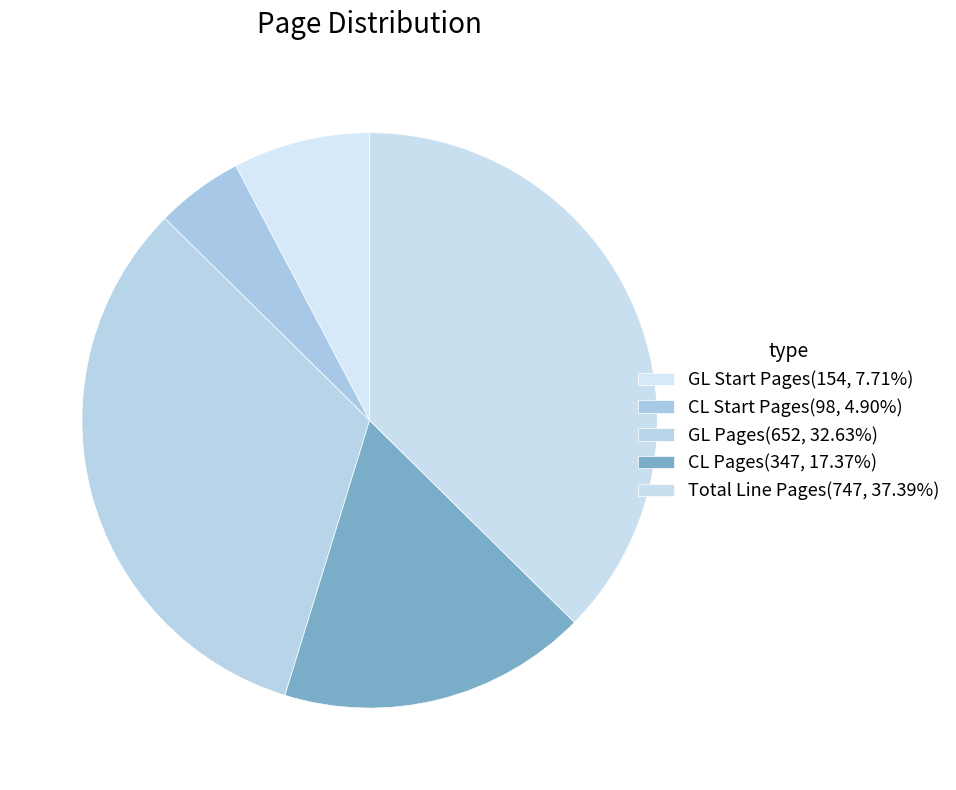

How many segments does this pie chart have?

5